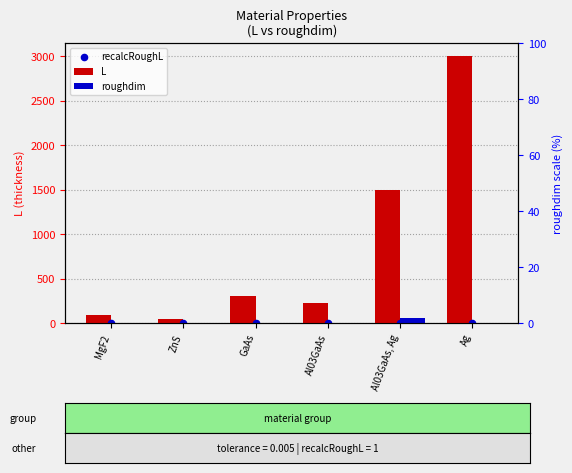

Which series reaches the minimum Y coordinate?

roughdim